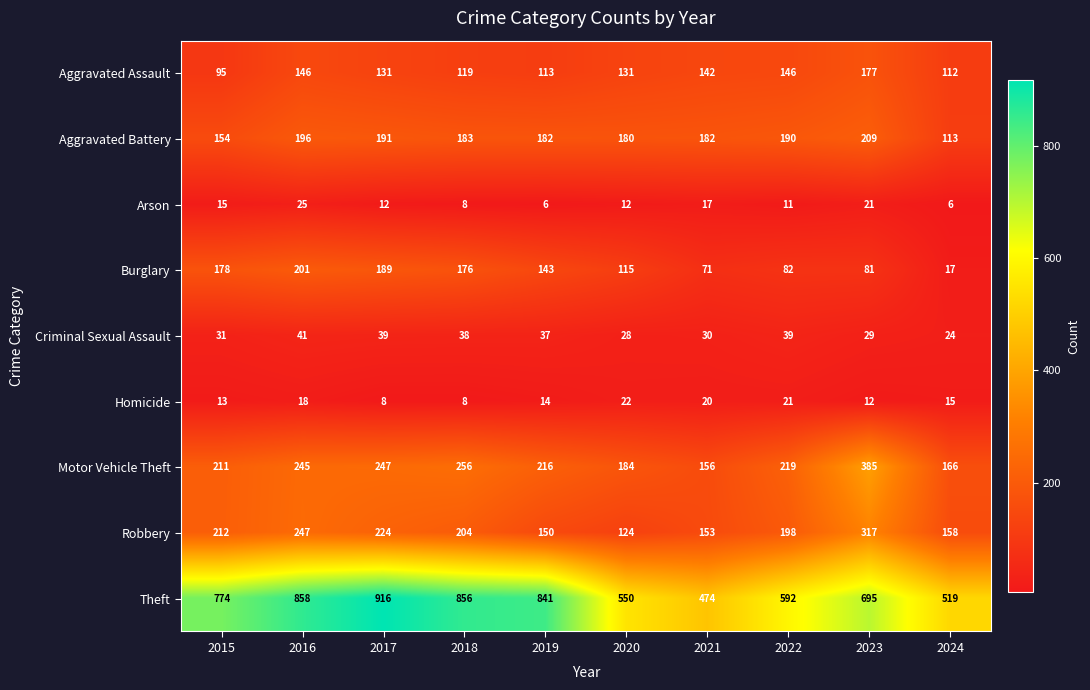

Which series has the largest range (max minus min)?

Theft